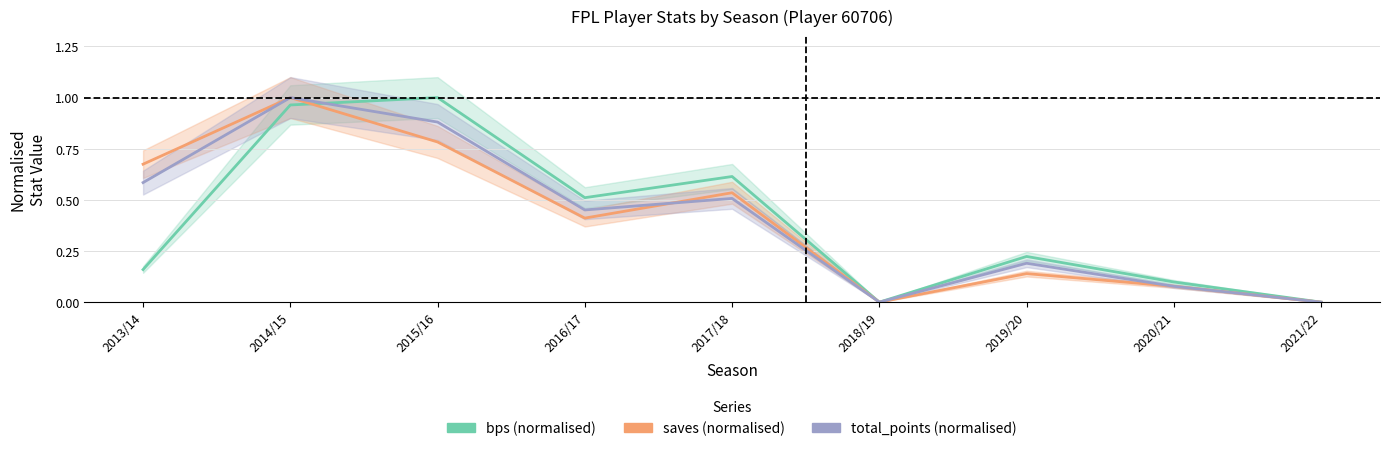

How many data points in total_points (normalised) are above 0?

7